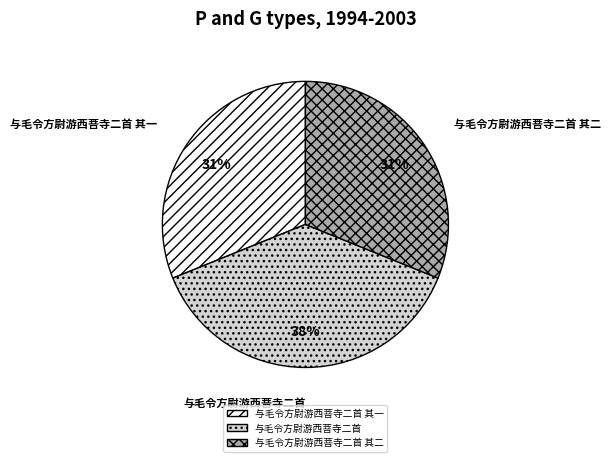

To the nearest percent, what is the difference between the largest and smallest slice percentages?

7%